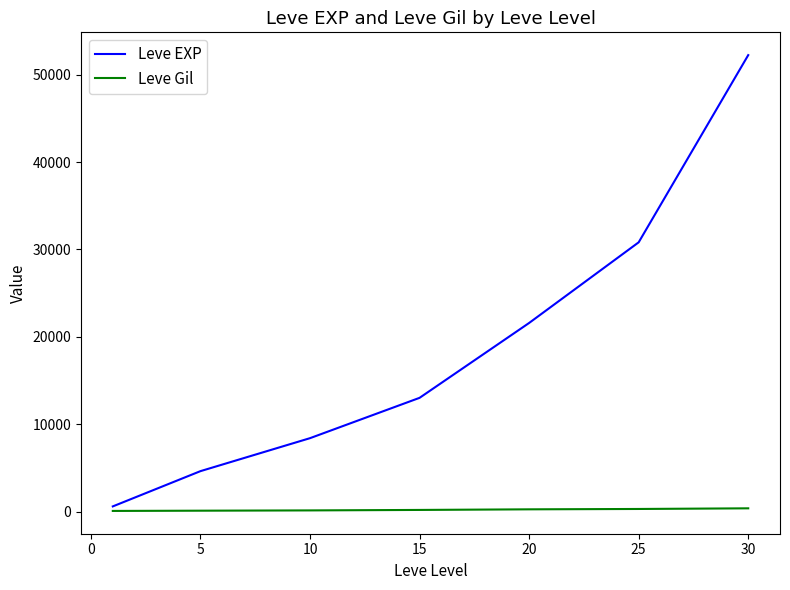

List the series in order of their peak value, highest first.

Leve EXP, Leve Gil